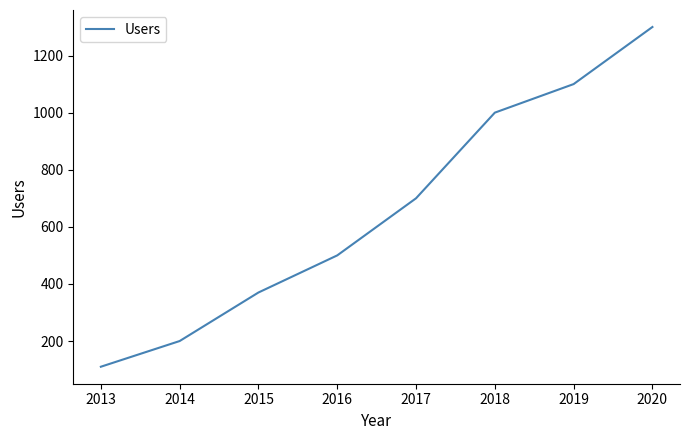

Is it true that the value at 2017 is 1203?

False